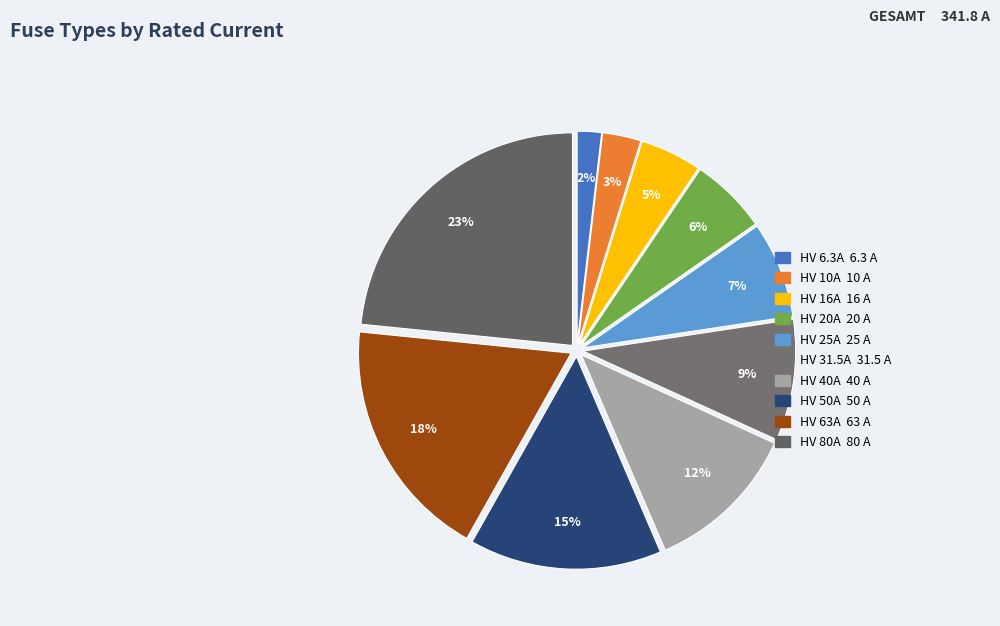

Does any single category account for the majority?

No